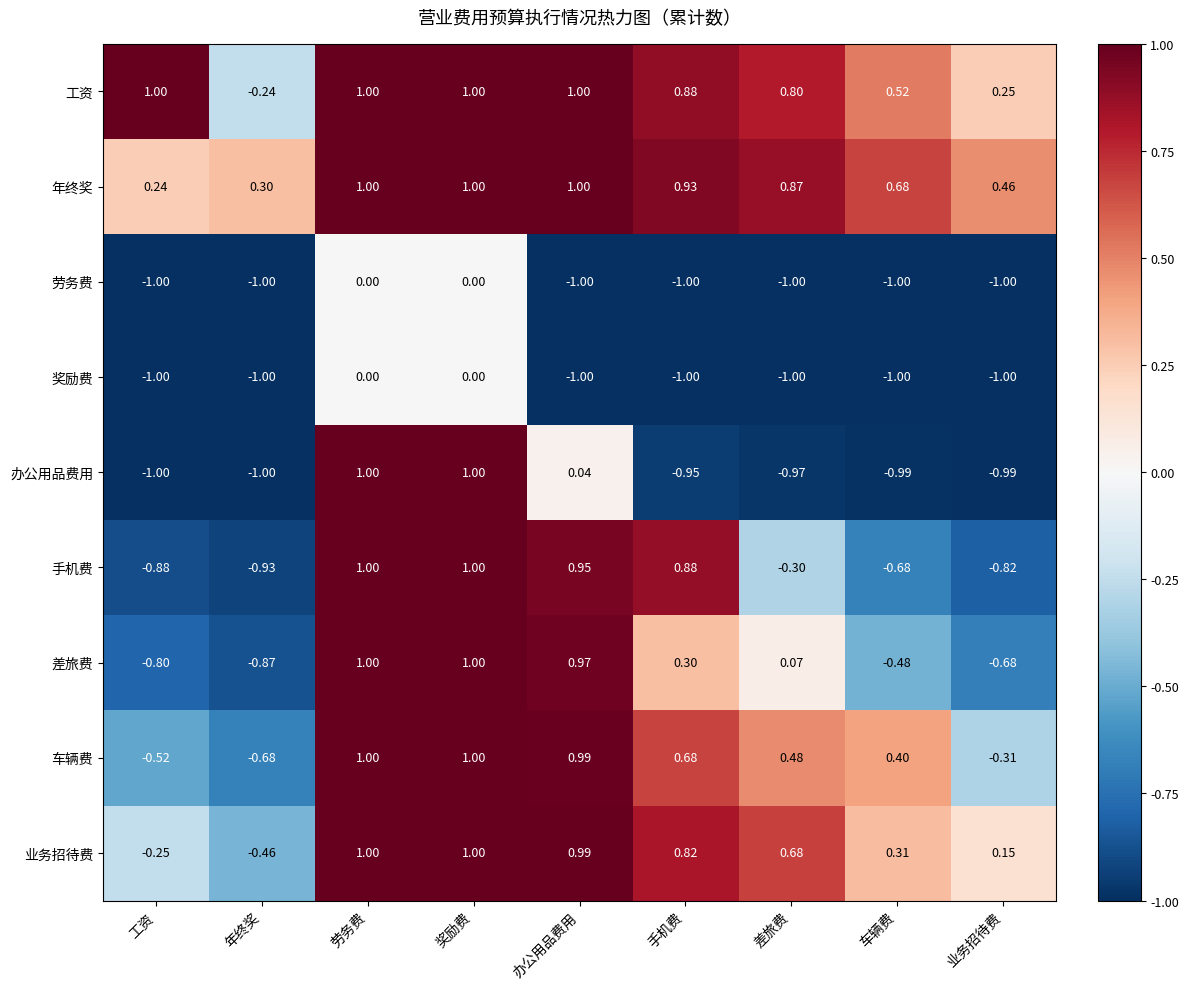

Between 工资 and 办公用品费用, which series saw the biggest shift?

手机费